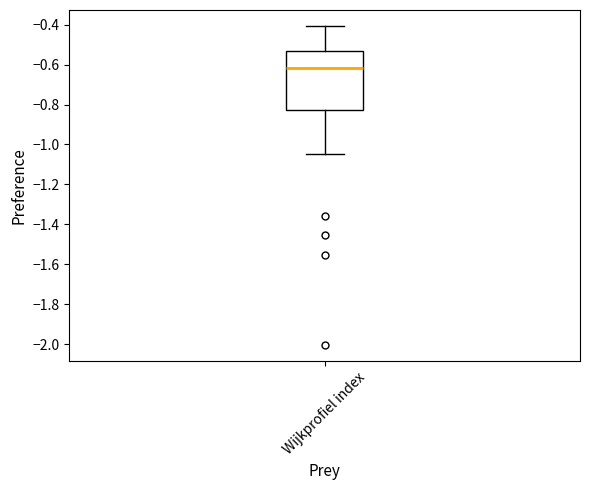

Where is the lower edge of the box for Wijkprofiel index on the y-axis? The values are not printed on the chart, so give them approximately, as read against the axis.

-0.82